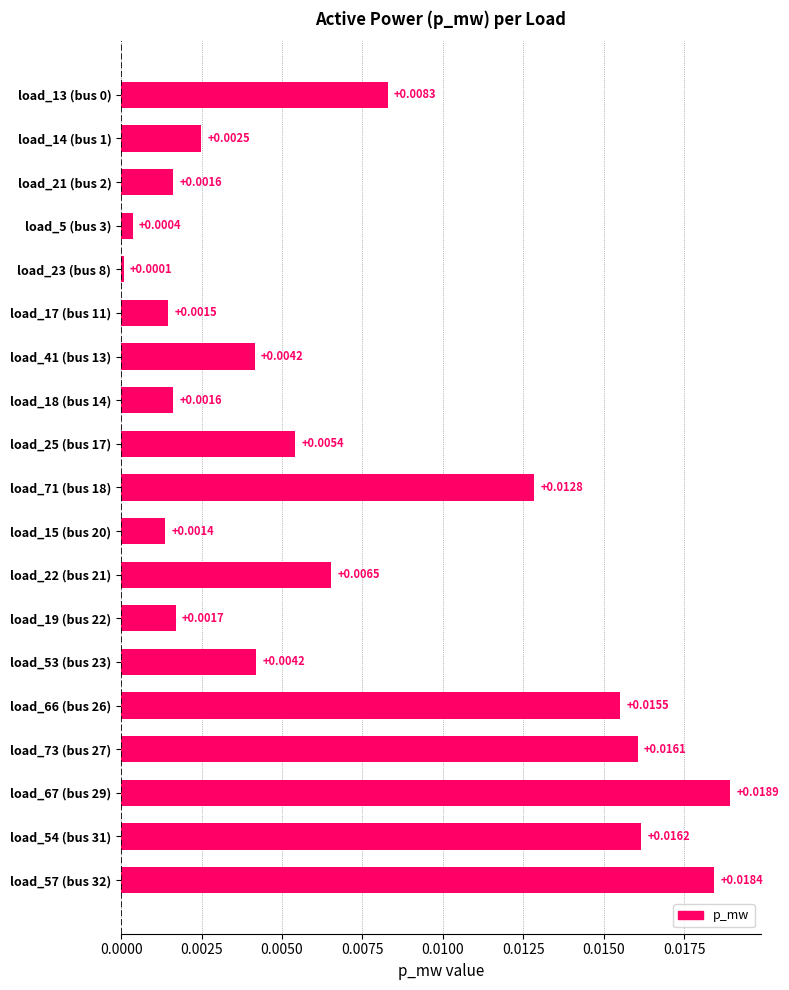

Which has a higher value, load_53 (bus 23) or load_19 (bus 22)?

load_53 (bus 23)